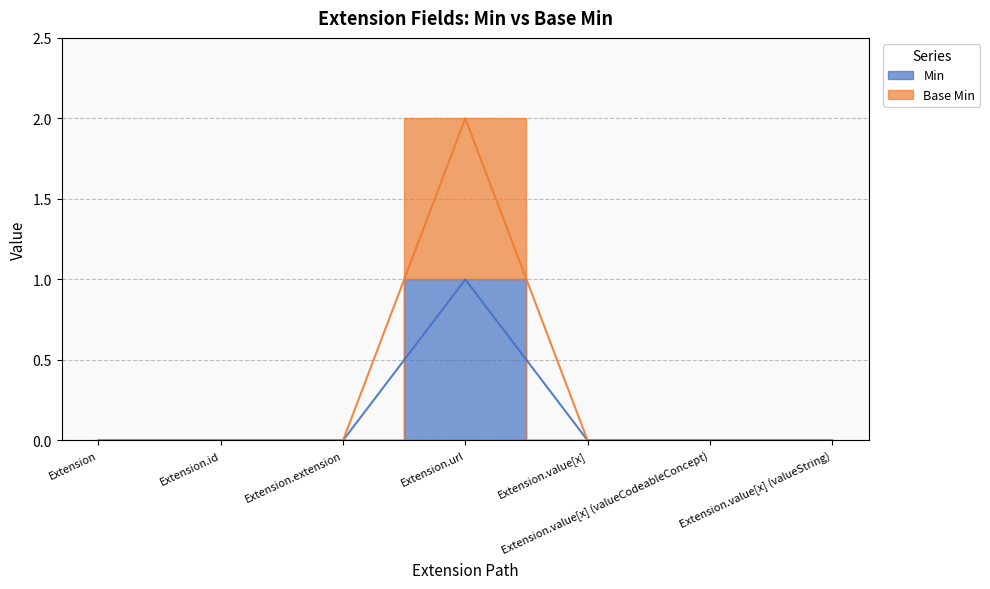

What is the difference between the maximum and minimum values in the Base Min series?

2